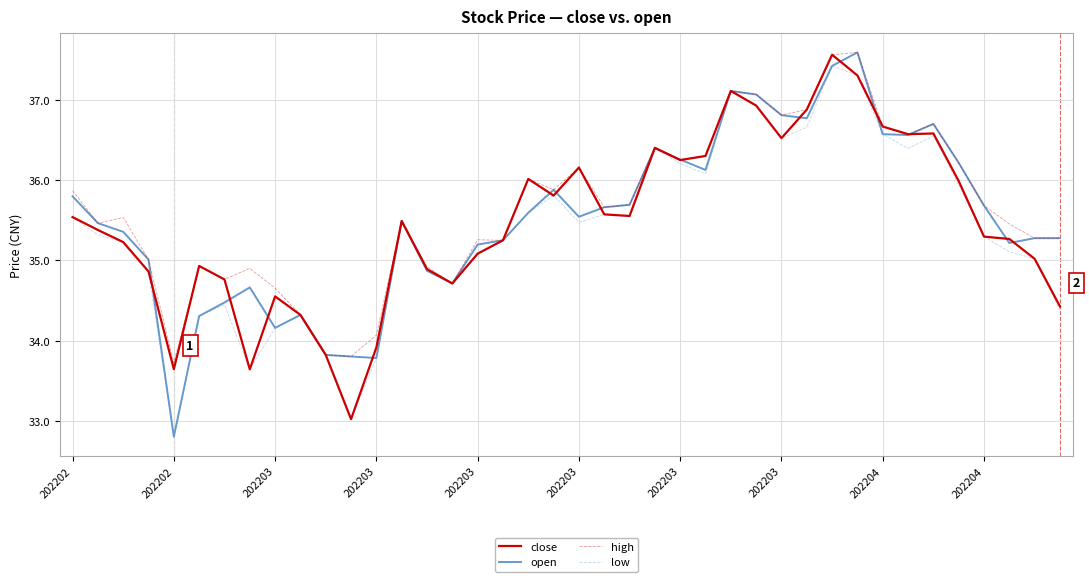

True or false: low has more than 1 points higher than both neighbors.

True